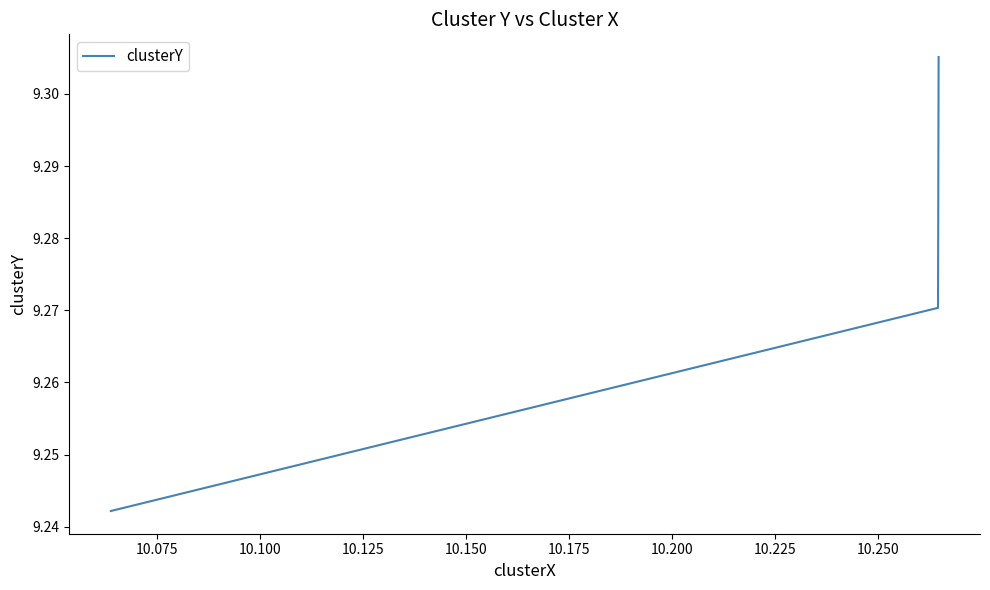

How many values are between 9 and 10?

3